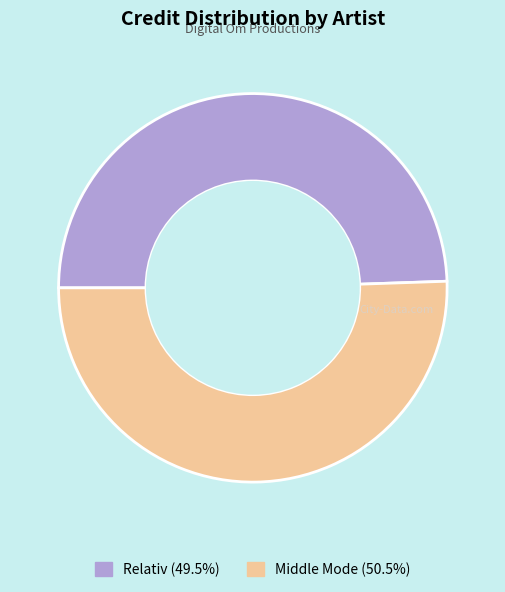

Count the number of slices in the pie.

2